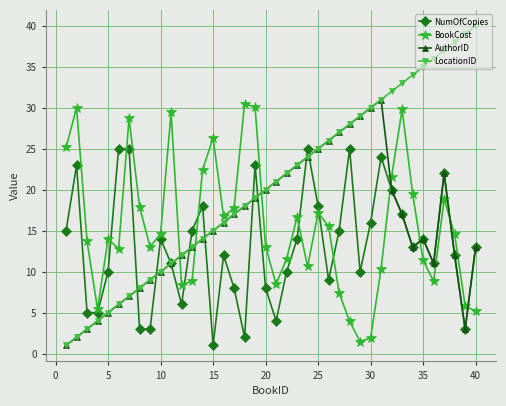

True or false: LocationID has more than 1 interior local peaks.

False